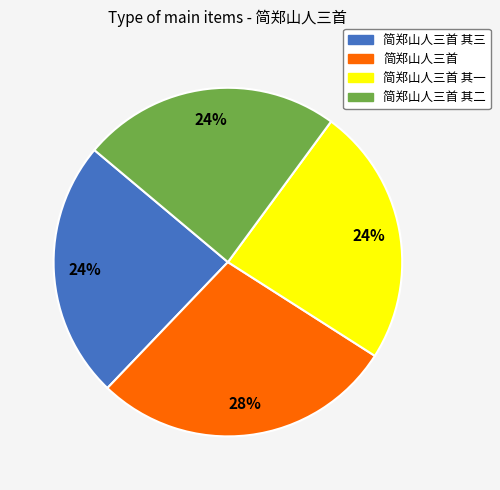

What is the largest slice in the pie chart?

简郑山人三首